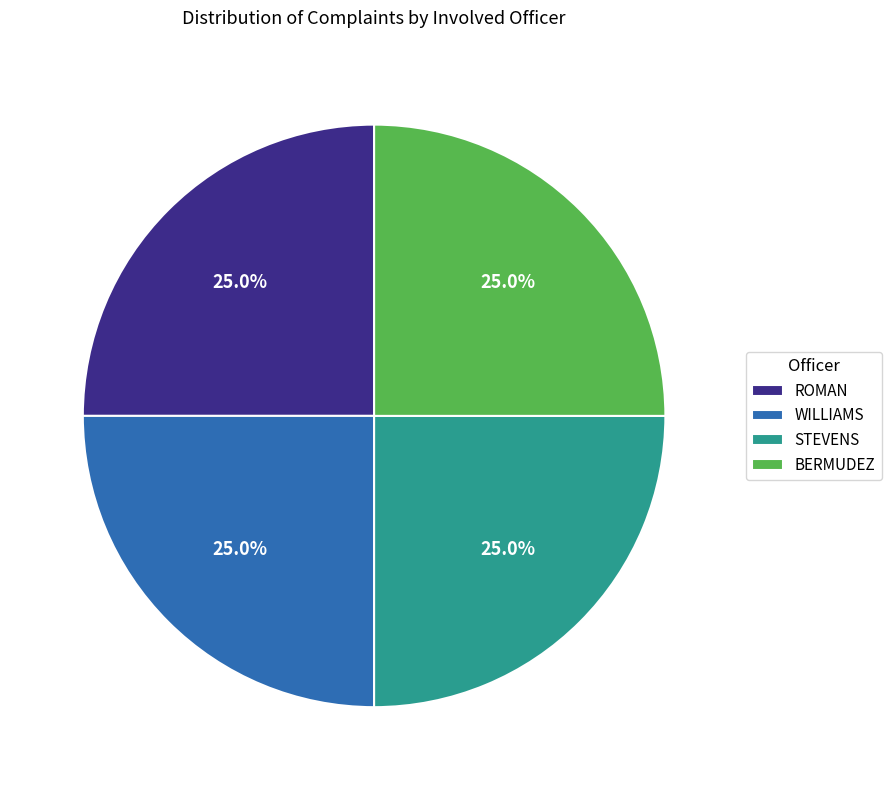

How much of the chart is everything except STEVENS?

75.0%